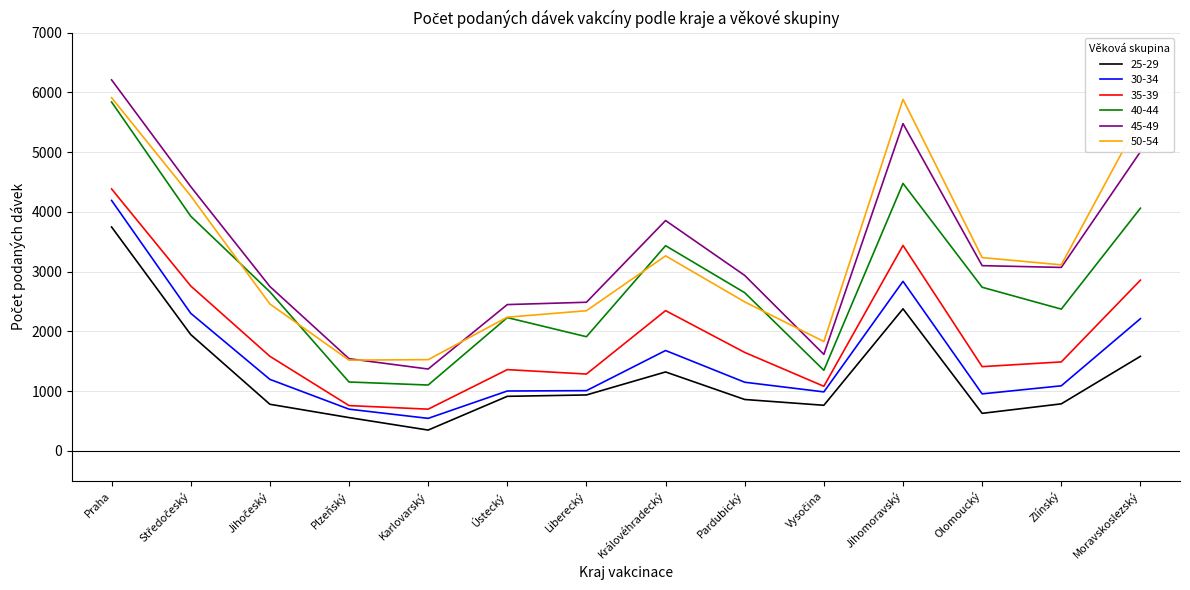

Which label corresponds to the largest value in the chart?

Praha